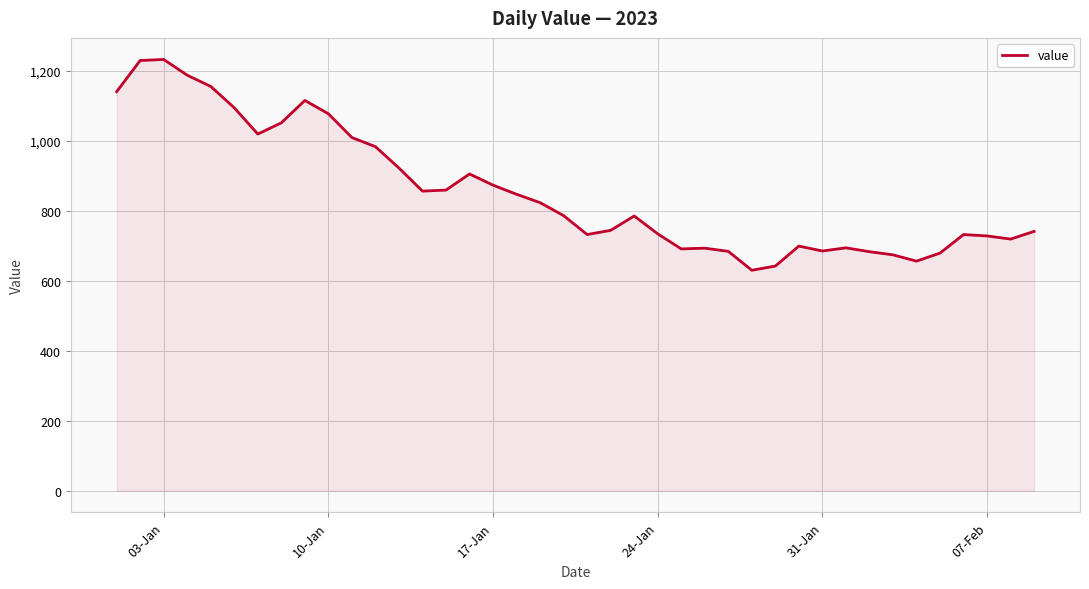

What is the maximum value shown in the chart?

1232